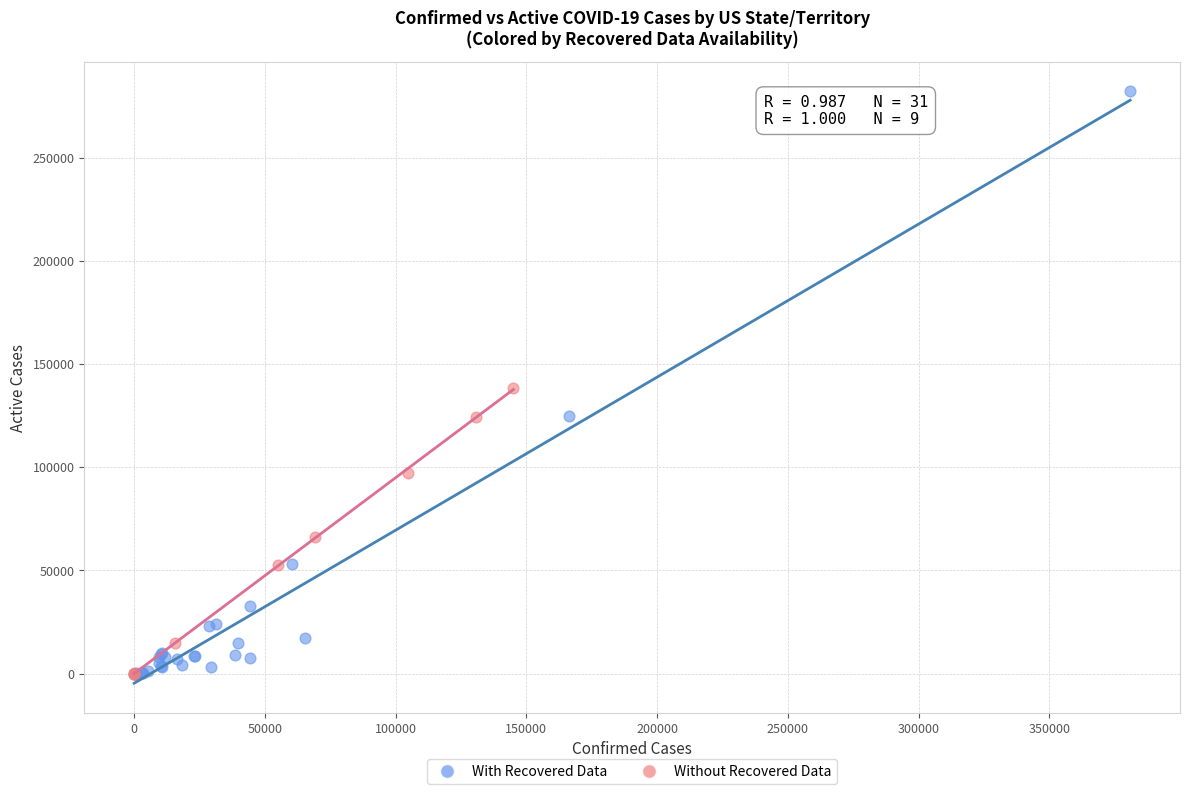

Which series has the largest Y range (max minus min)?

With Recovered Data